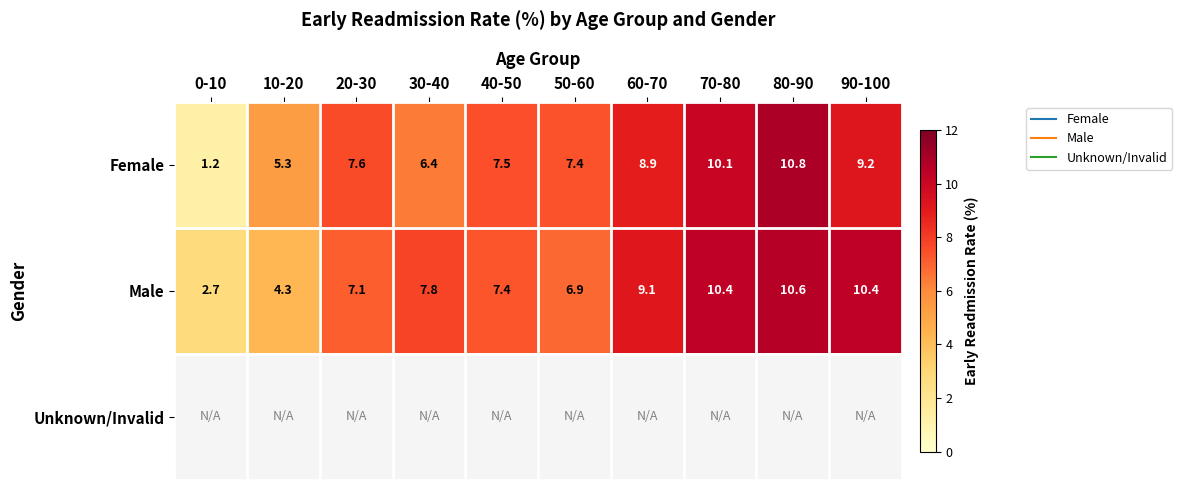

What is the minimum value for Female?

1.2